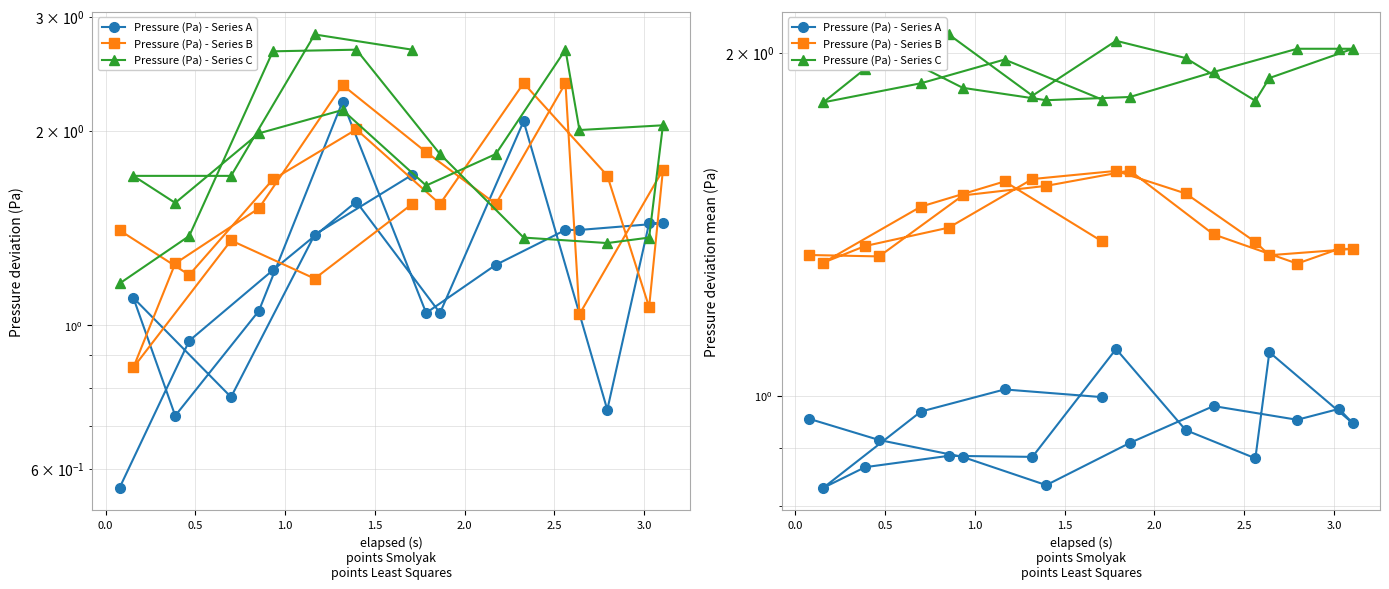

What is the label of the 7th point from the left?

2.5